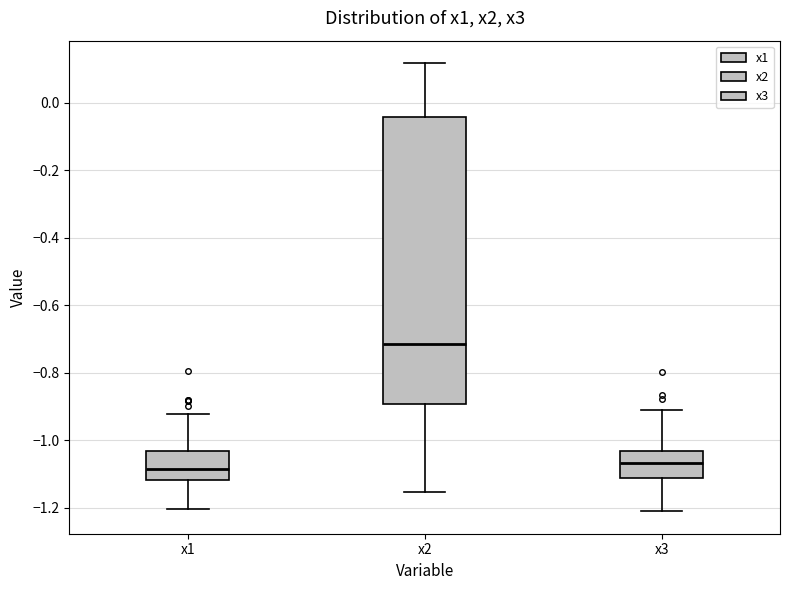

Where does the upper whisker of the box for x2 end on the y-axis? The values are not printed on the chart, so give them approximately, as read against the axis.

0.12